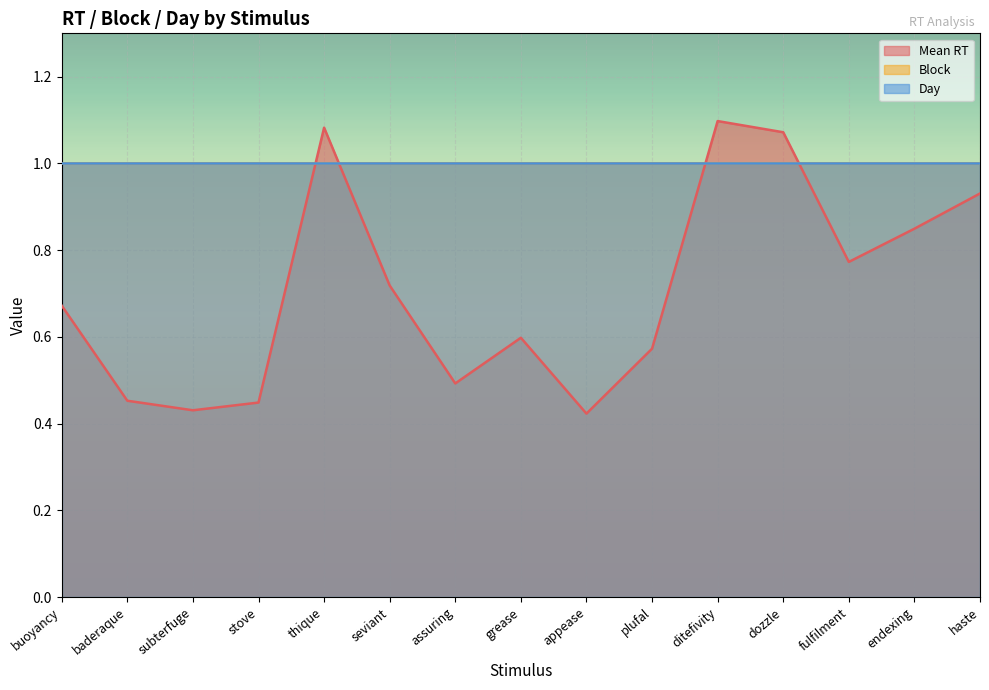

Rank the series at seviant from lowest to highest value.

Mean RT, Block, Day